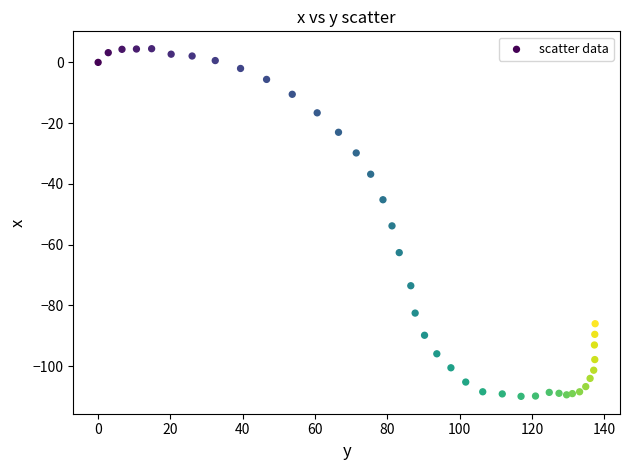

What is the range of X values (max minus min)?

137.5